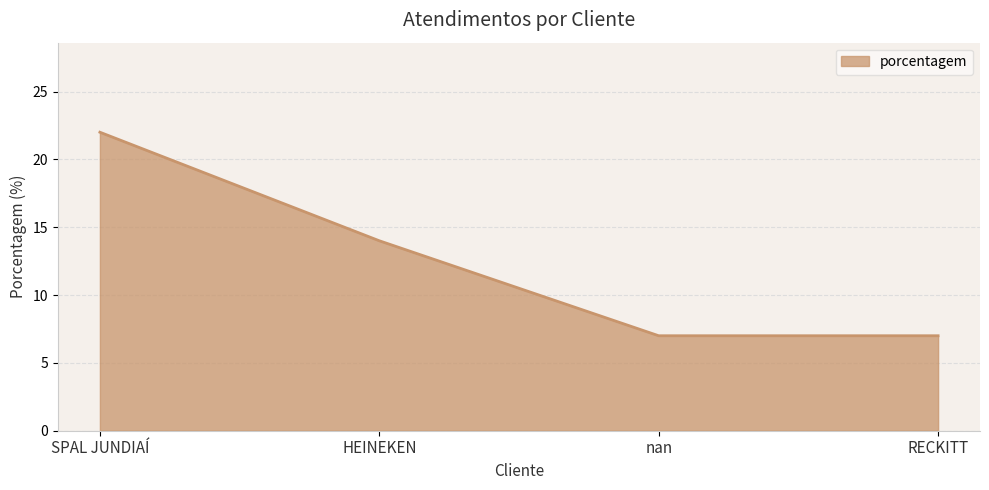

The value at HEINEKEN is 6. True or false?

False